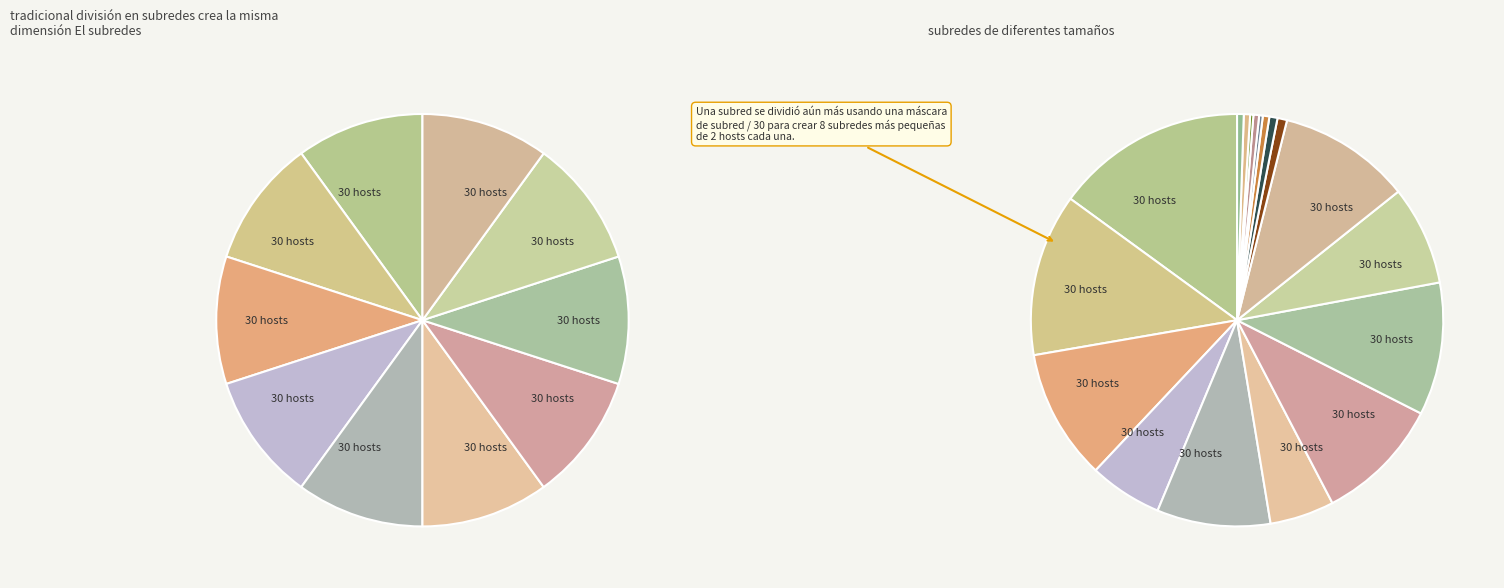

The 2017-12-31 slice represents 1% of the pie. True or false?

False